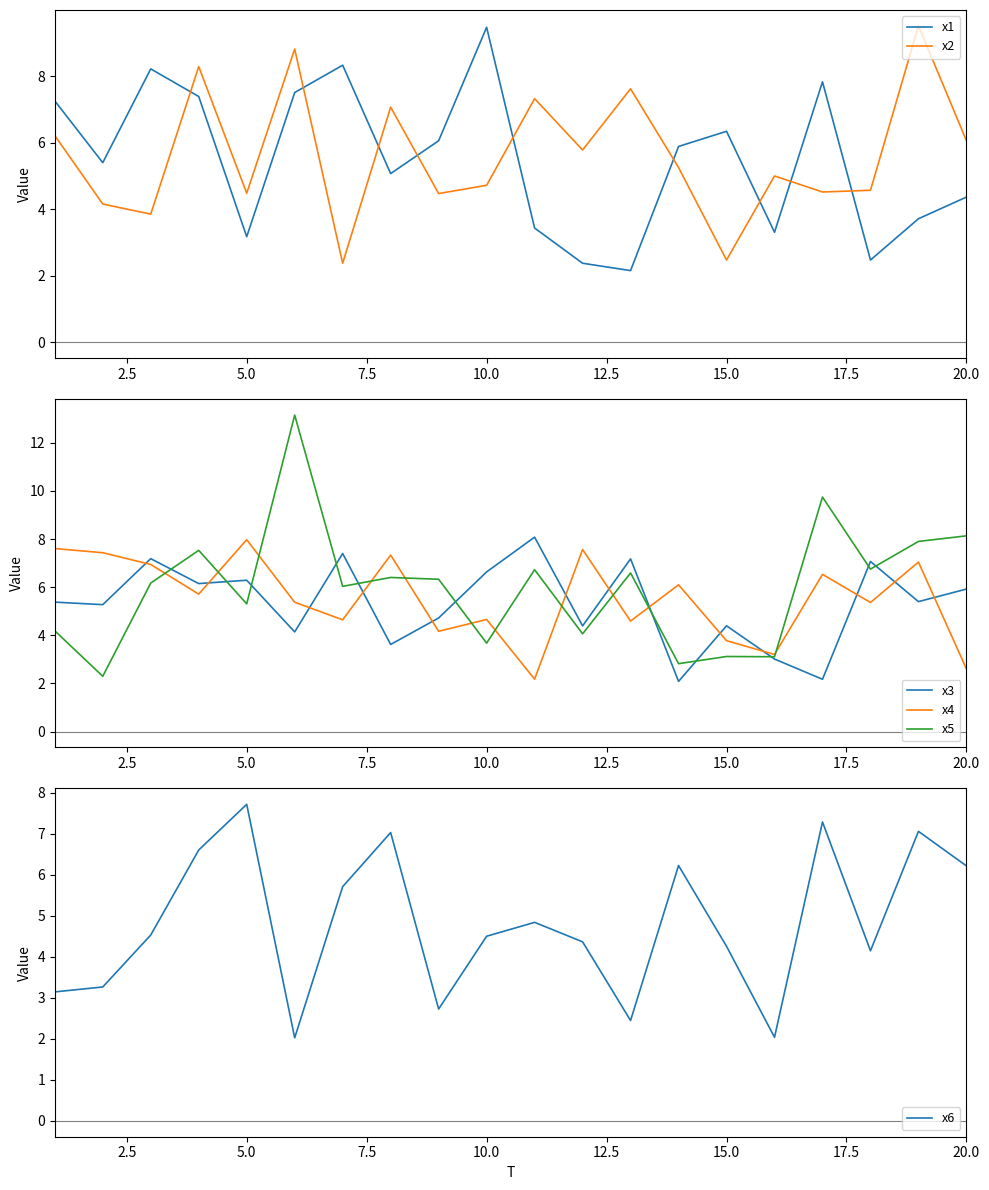

Is it true that x5 equals 8.1 at 20.0?

True